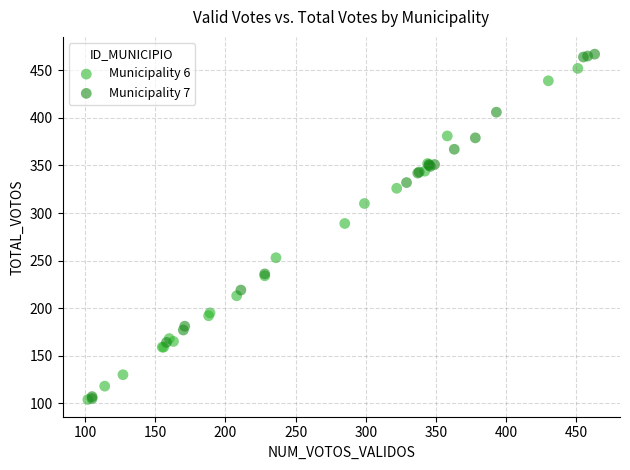

Which series has the widest spread of Y values?

Municipality 7